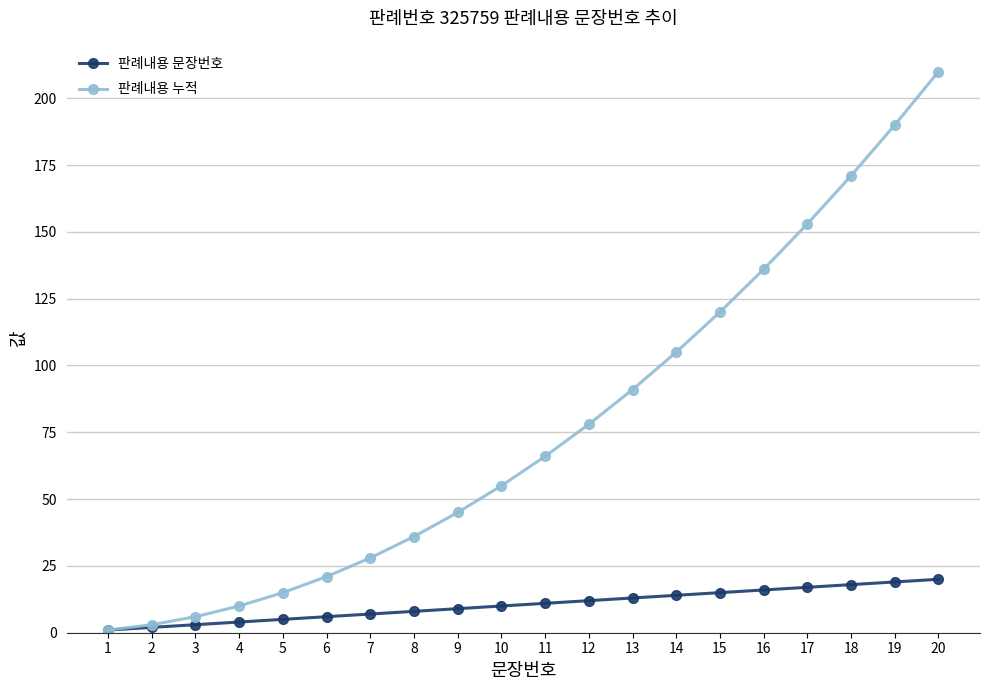

At which category does the chart reach its peak across all series?

20